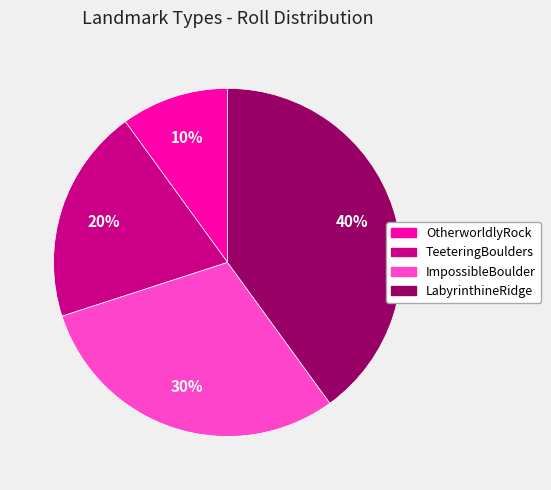

To the nearest percent, what is the combined percentage of TeeteringBoulders and LabyrinthineRidge?

60%